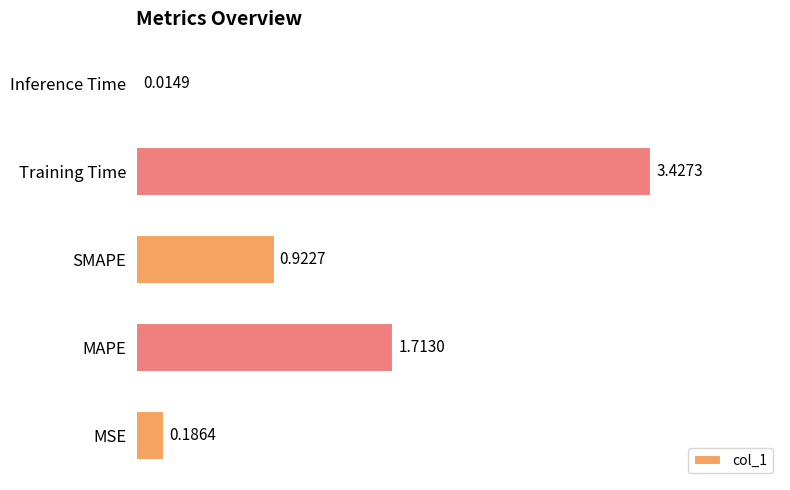

Rank the categories by value from lowest to highest.

Inference Time, MSE, SMAPE, MAPE, Training Time